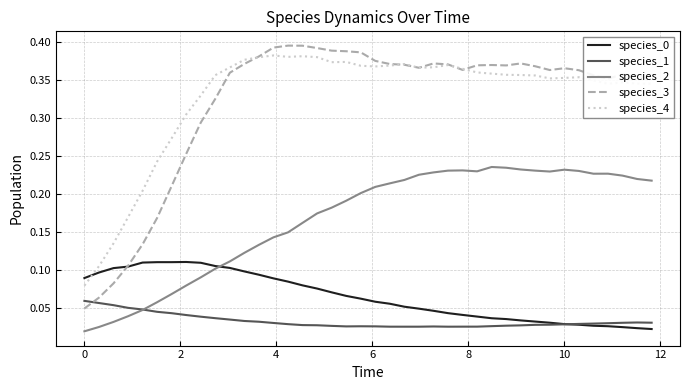

True or false: species_4 and species_2 cross at least once.

False